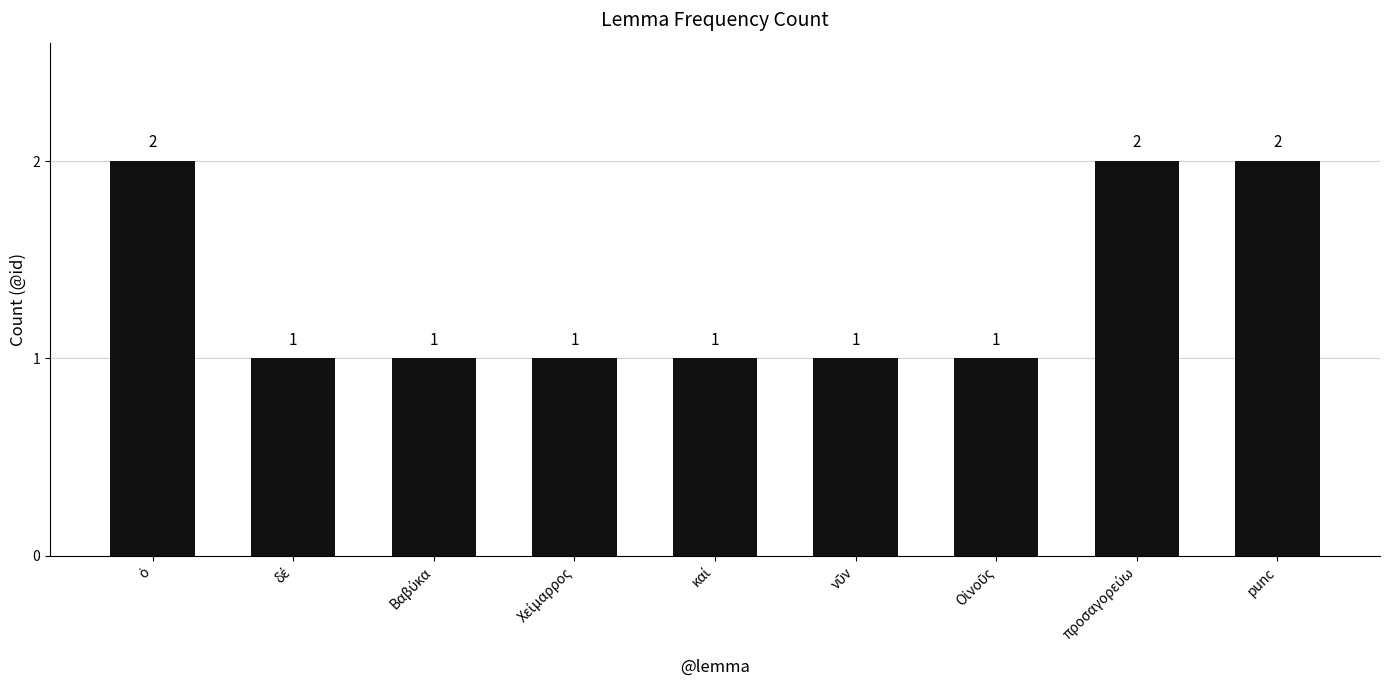

Is it true that the value at punc is 2?

True